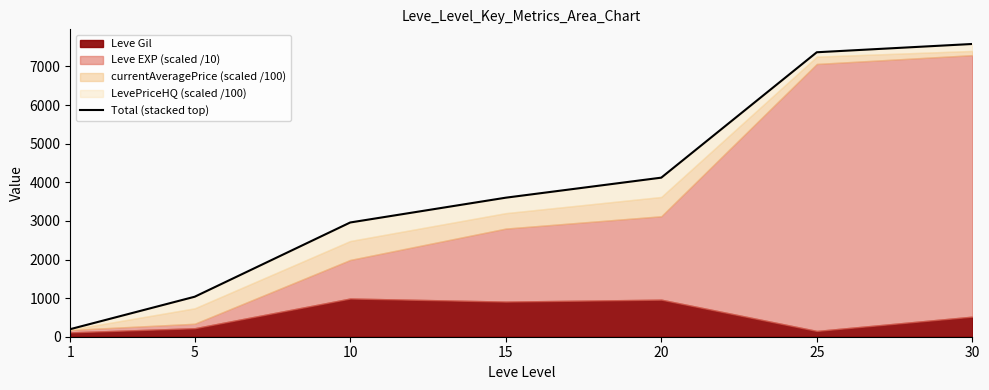

List the labels in order of value, smallest first.

1, 5, 10, 15, 20, 25, 30